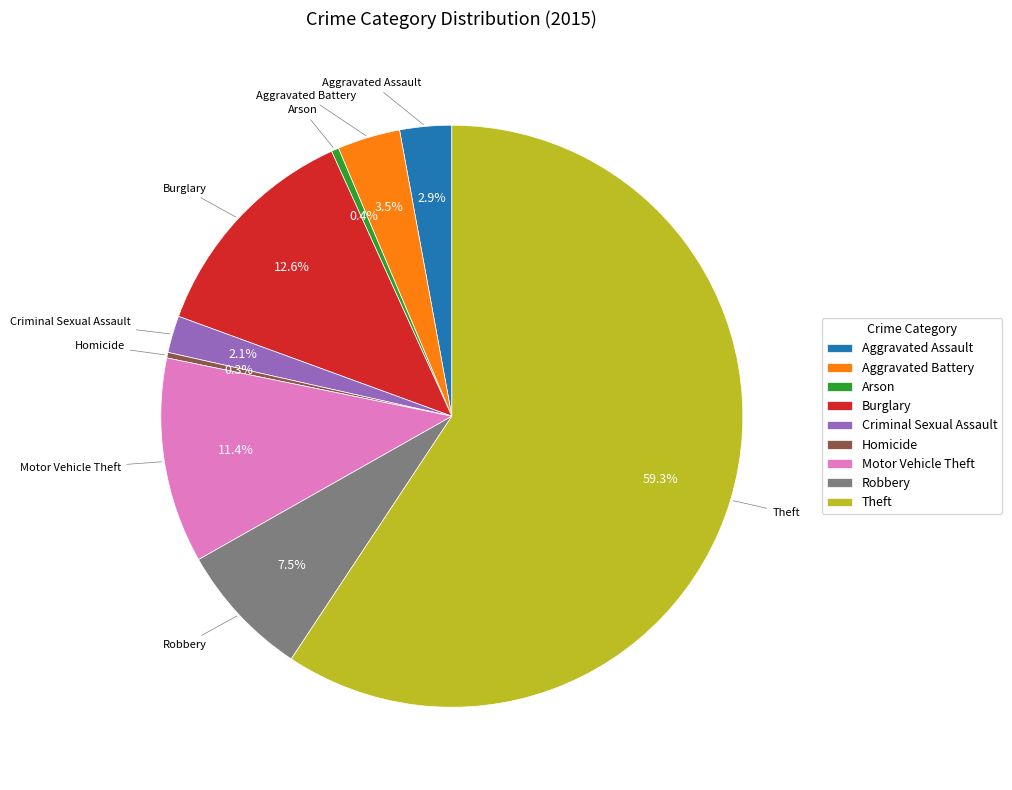

What portion of the pie excludes Homicide?

99.7%